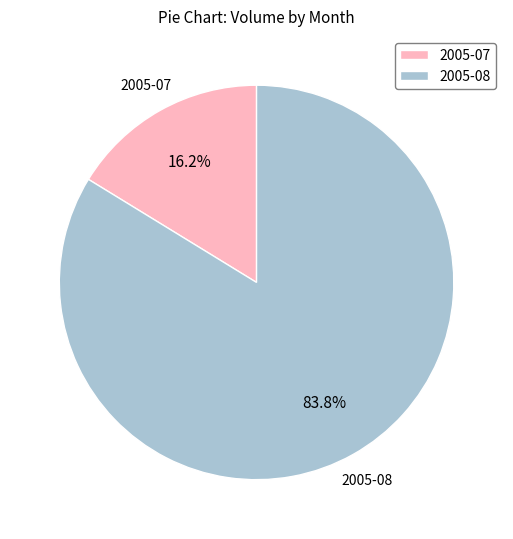

Is there any slice that represents more than half of the pie?

Yes